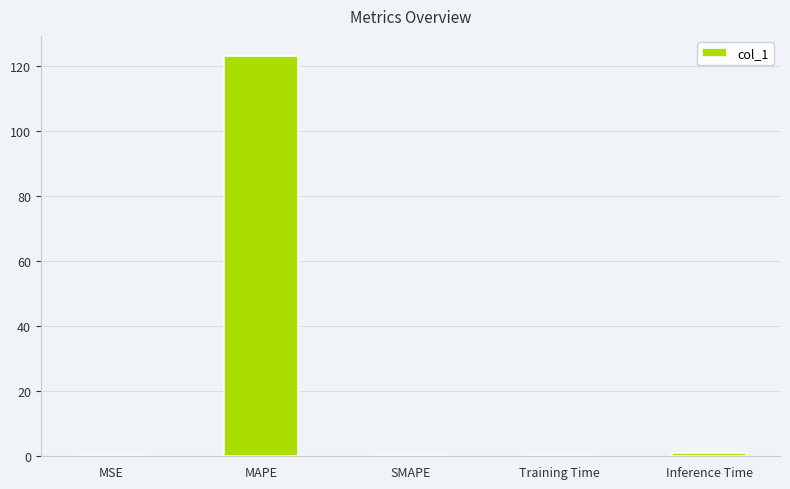

How many categories are shown in the chart?

5